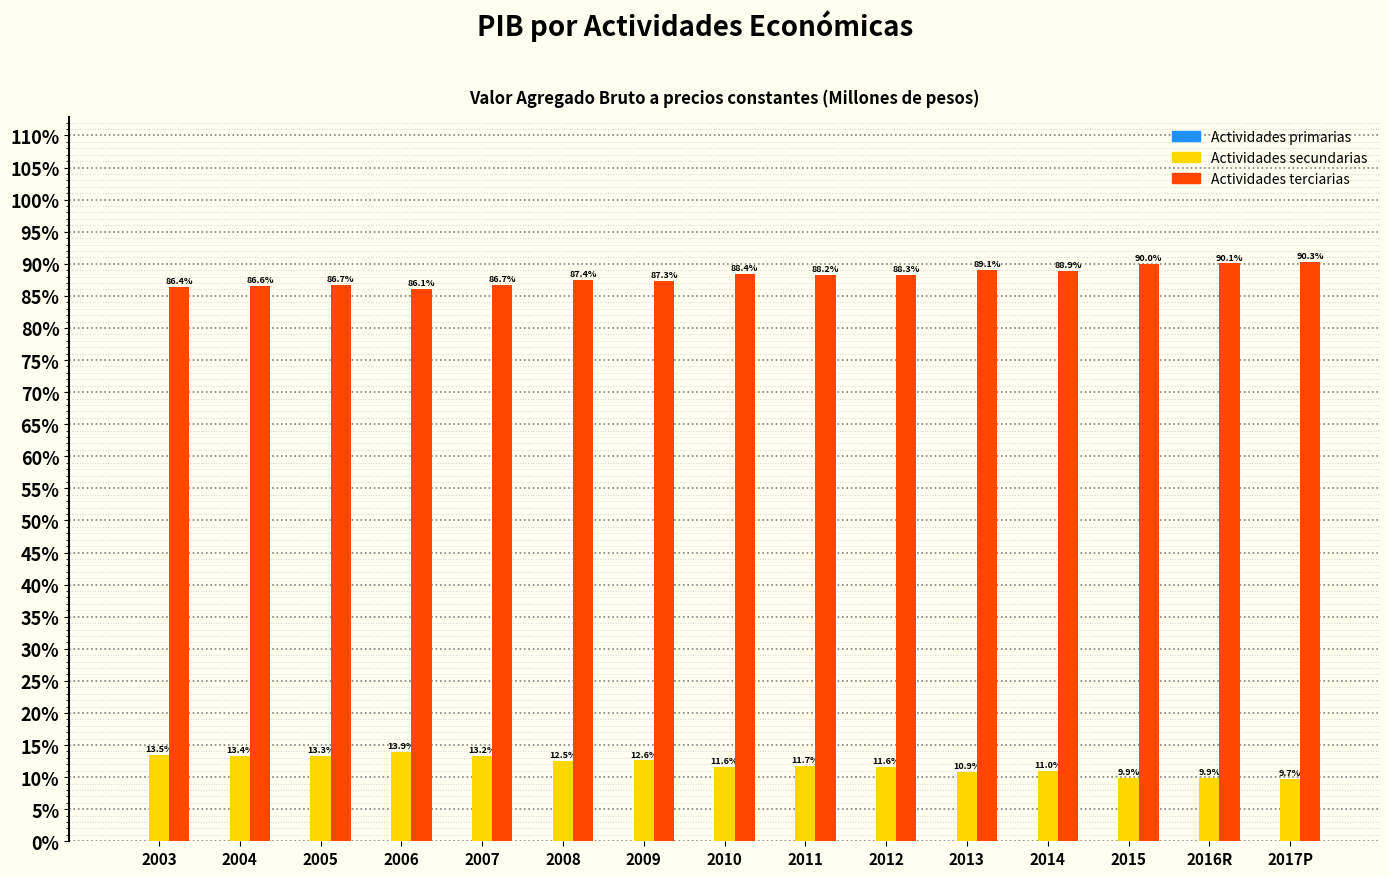

What is the total value across all series at 2017P?

100.0